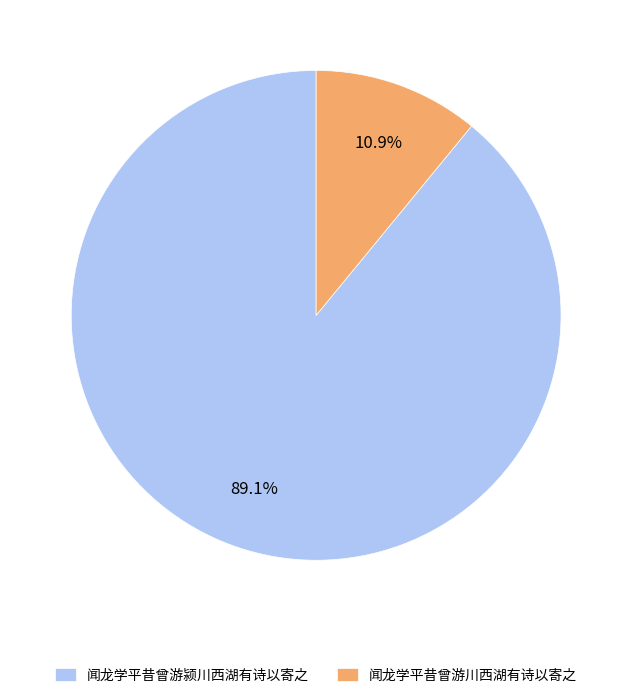

Combined, do 闻龙学平昔曾游颍川西湖有诗以寄之 and 闻龙学平昔曾游川西湖有诗以寄之 account for over 50%?

Yes